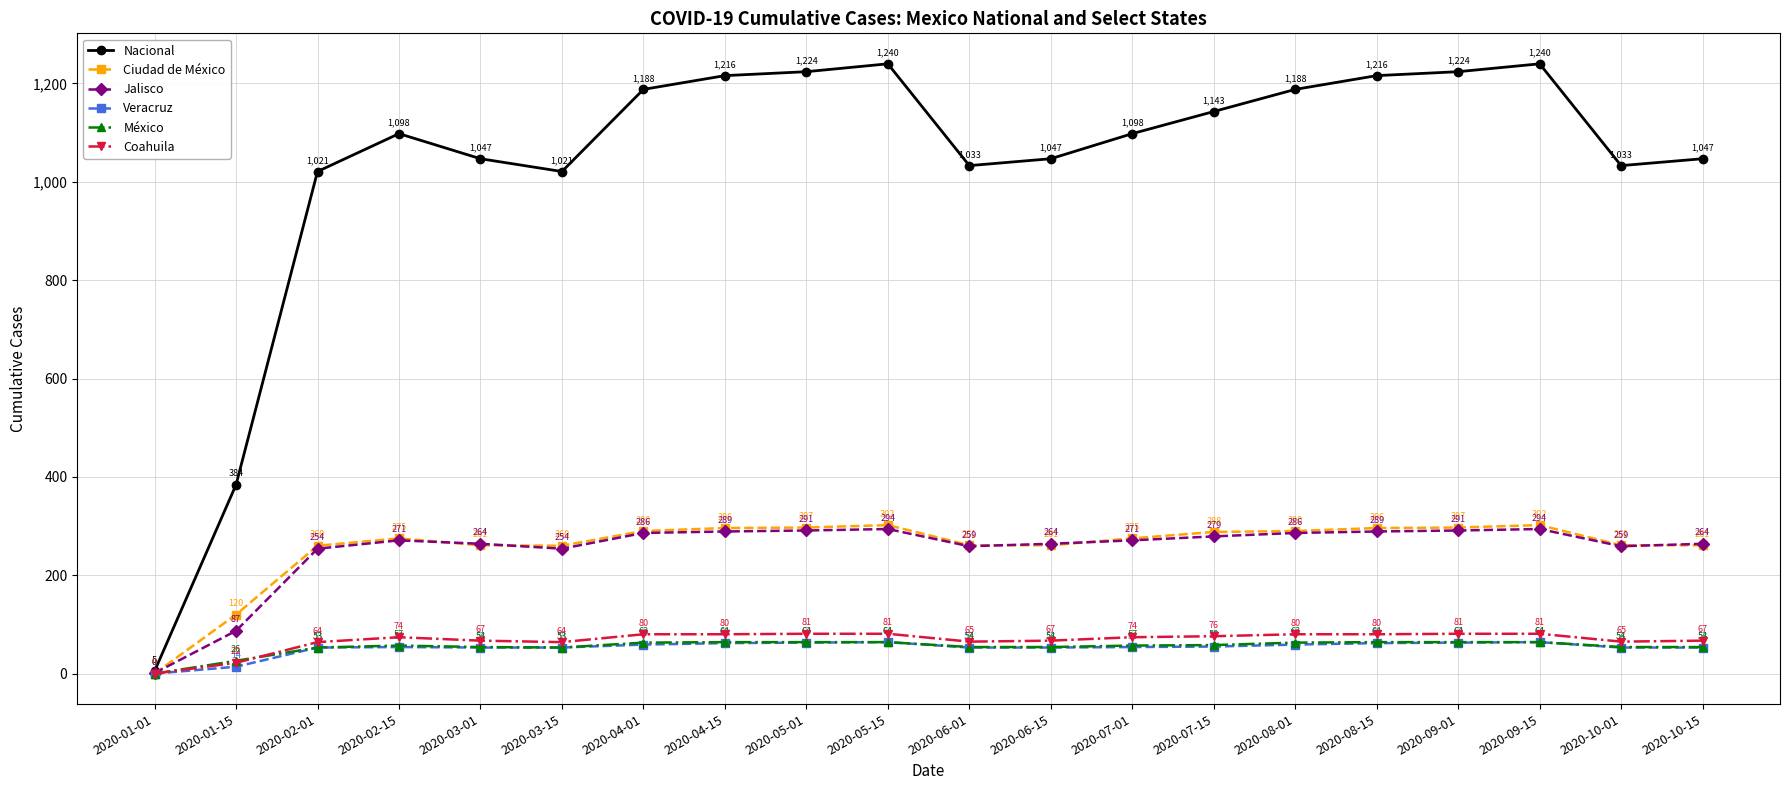

What is the maximum value for México?

64